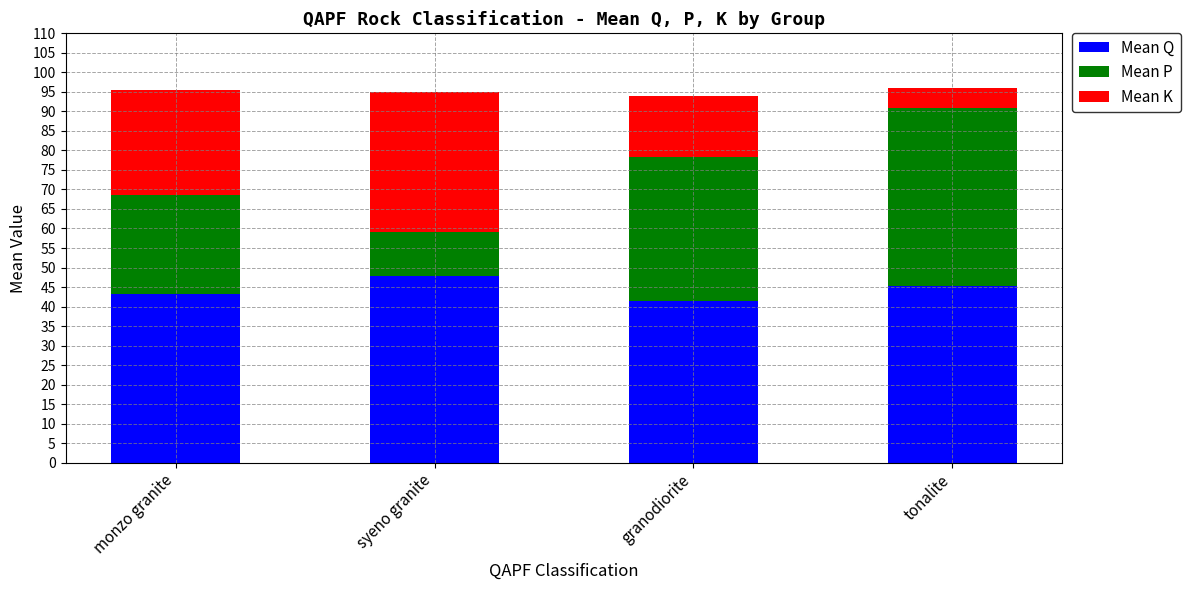

What is the sum of the Mean Q values at granodiorite and monzo granite?

84.5